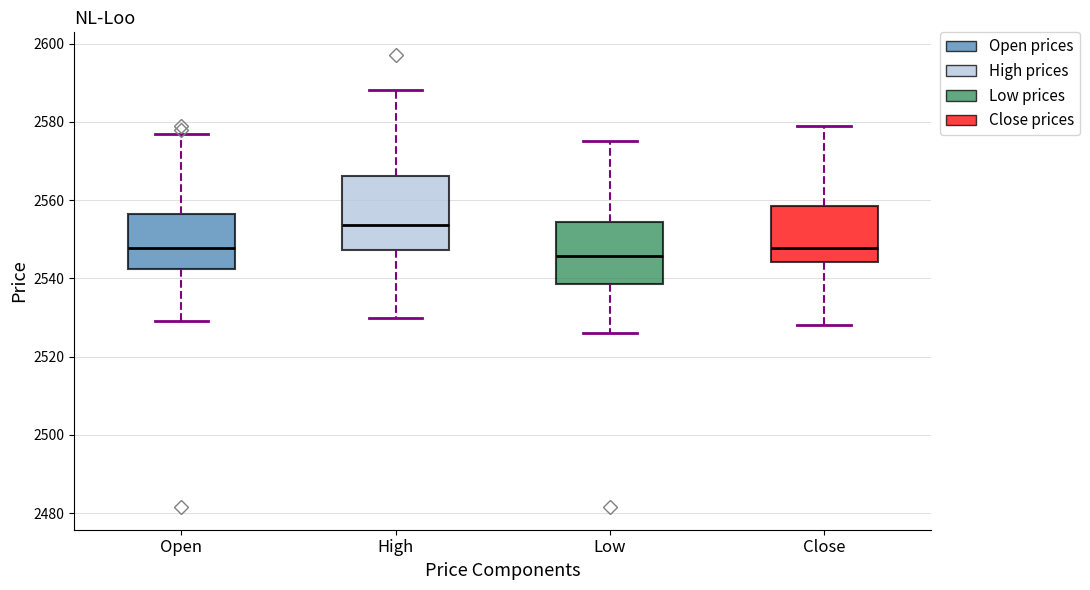

Reading left to right, read every box against the y-axis: the position of its median line, the range the box covers, and the ends of its whiskers. The values are not printed on the chart, so give them approximately, as read against the axis.

Open: median 2548, box 2542 to 2556, whiskers 2530 to 2576
High: median 2554, box 2548 to 2566, whiskers 2530 to 2588
Low: median 2546, box 2538 to 2554, whiskers 2526 to 2576
Close: median 2548, box 2544 to 2558, whiskers 2528 to 2580